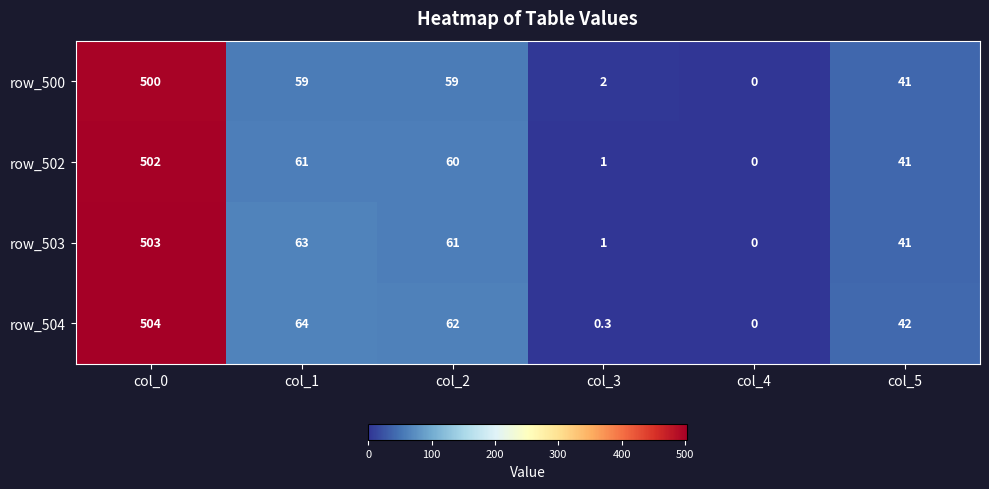

What is the difference between the row_503 values at col_3 and col_0?

502.0